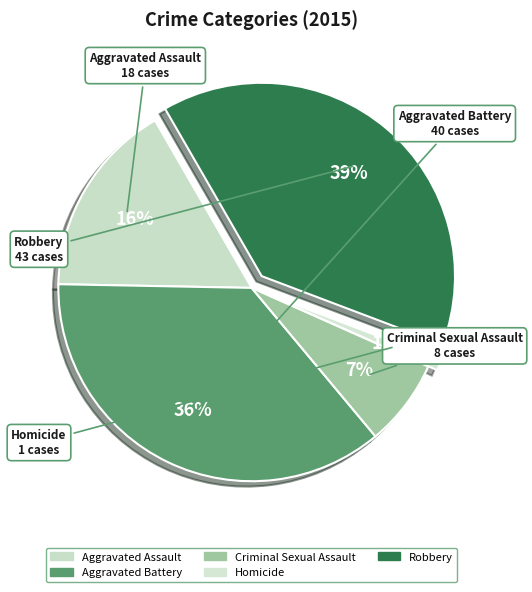

How many segments does this pie chart have?

5